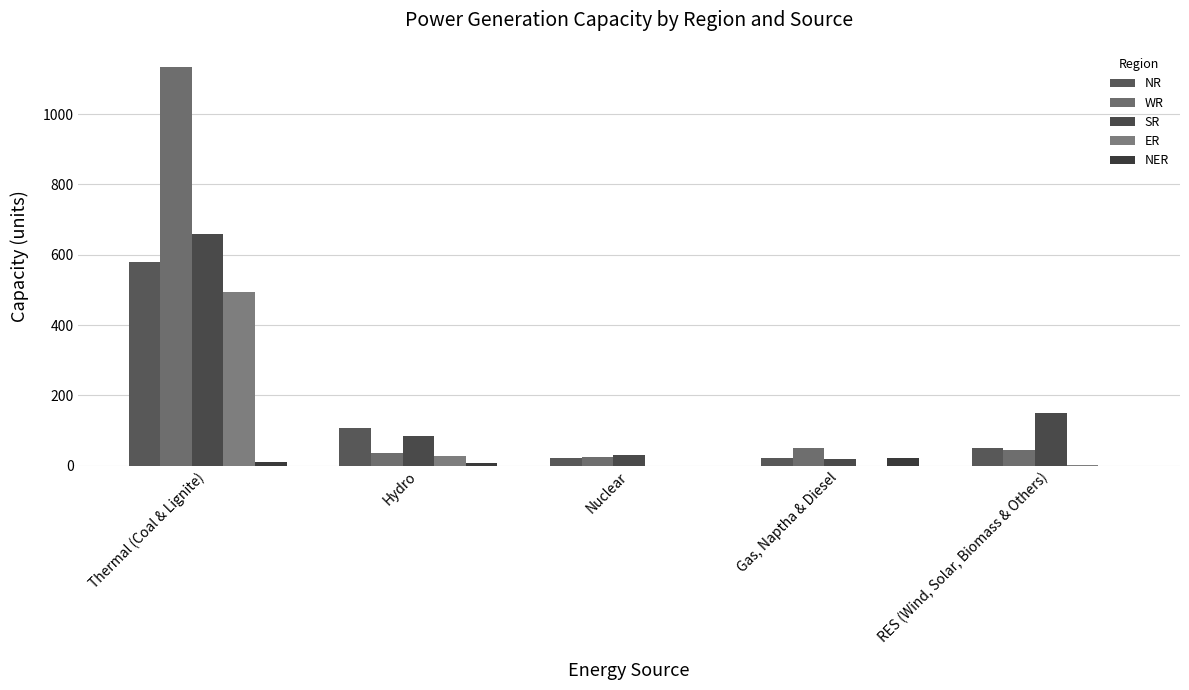

What is the difference between the maximum and minimum values in the ER series?

493